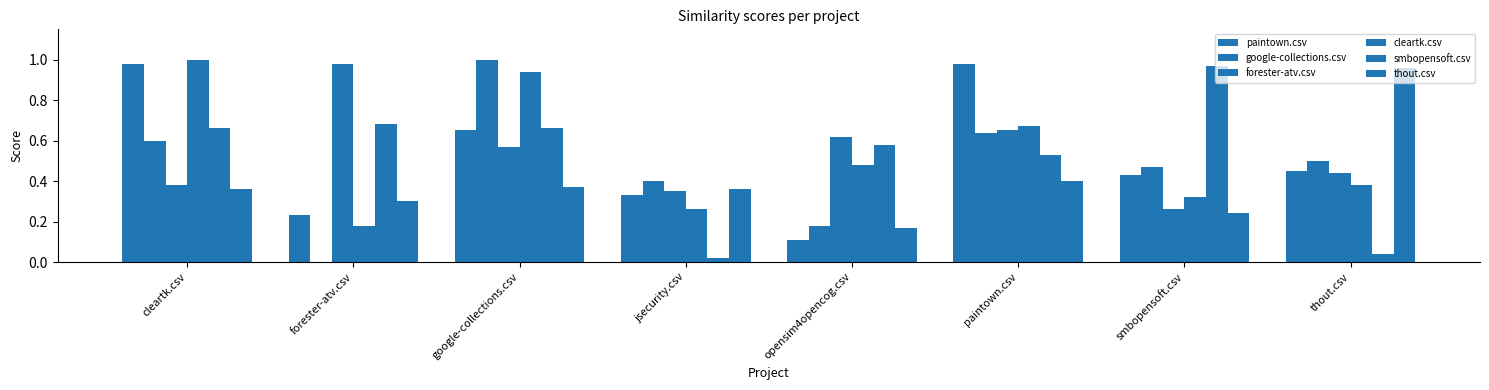

Are the bars grouped side by side (vs. stacked)?

Yes